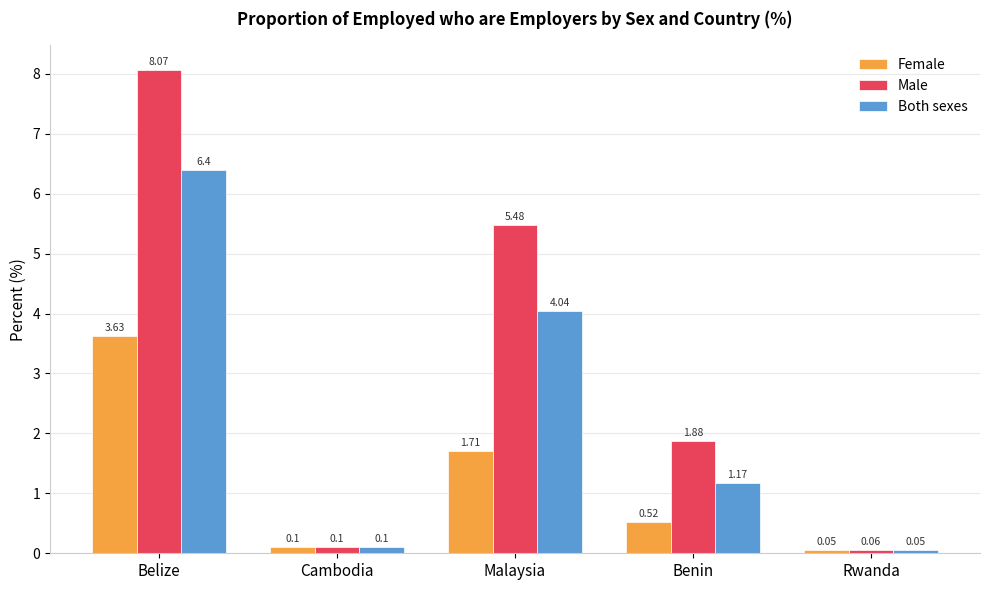

What is the label of the 5th bar from the left?

Rwanda